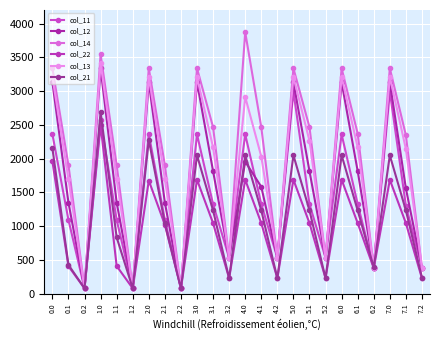

True or false: col_12 has more than 0 interior local peaks.

True